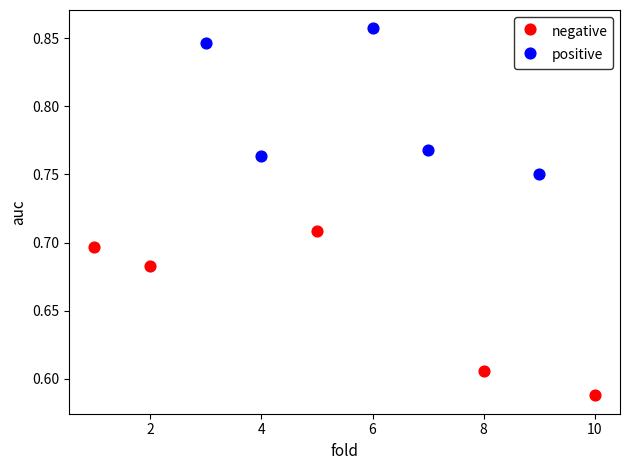

Which series has the widest spread of Y values?

negative